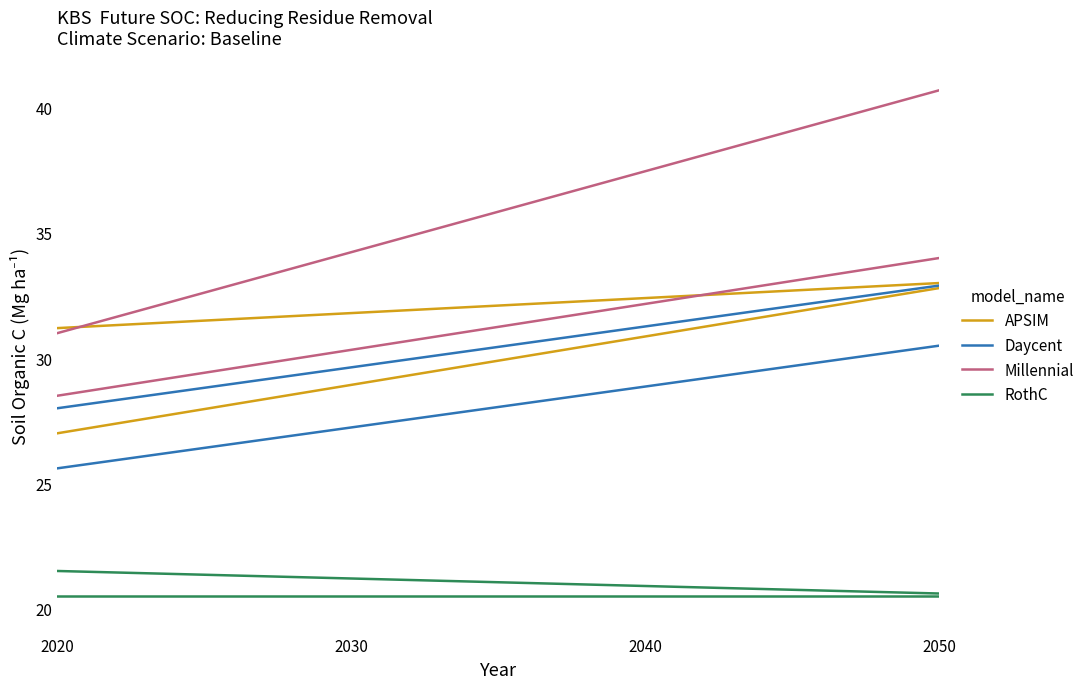

Count the Daycent values in the range 25 to 30.

2